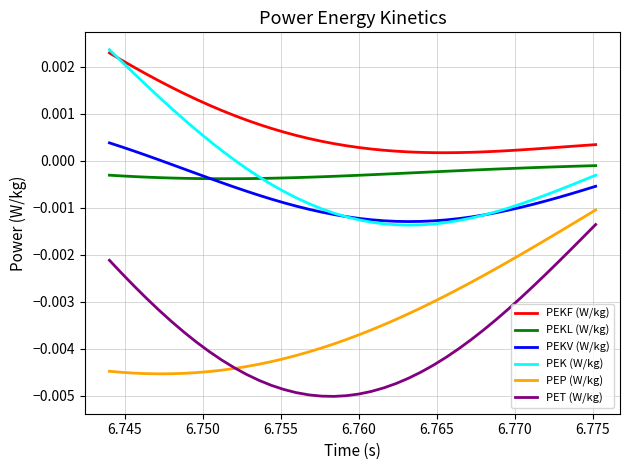

Which series has the largest total across all categories?

PEKF (W/kg)